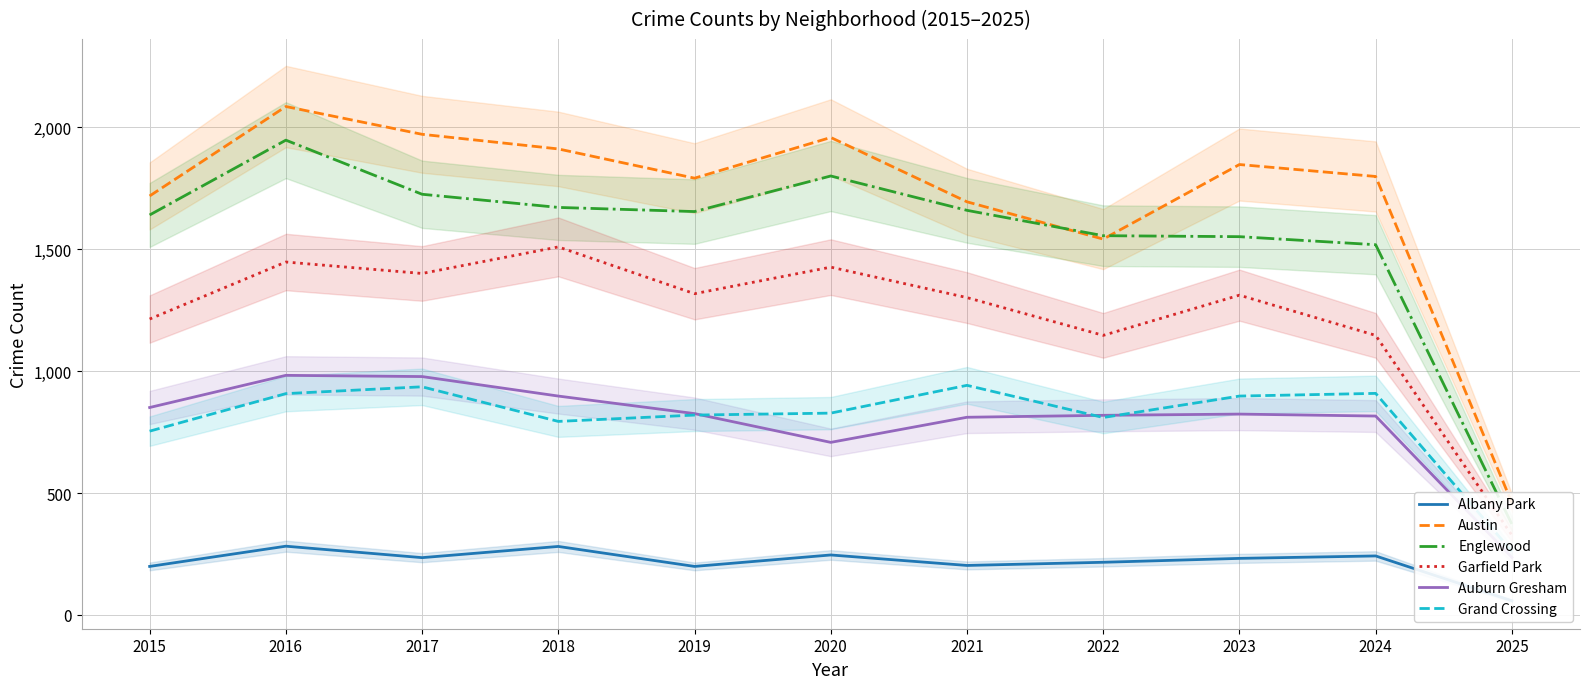

What is the approximate value of Garfield Park at 2025, to the nearest 50?

350